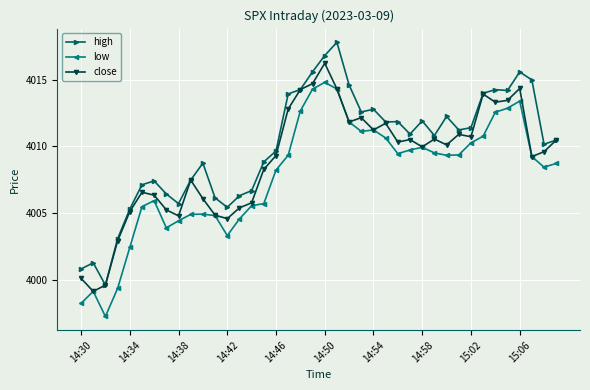

Rank the series by their average value, from highest to lowest.

high, close, low